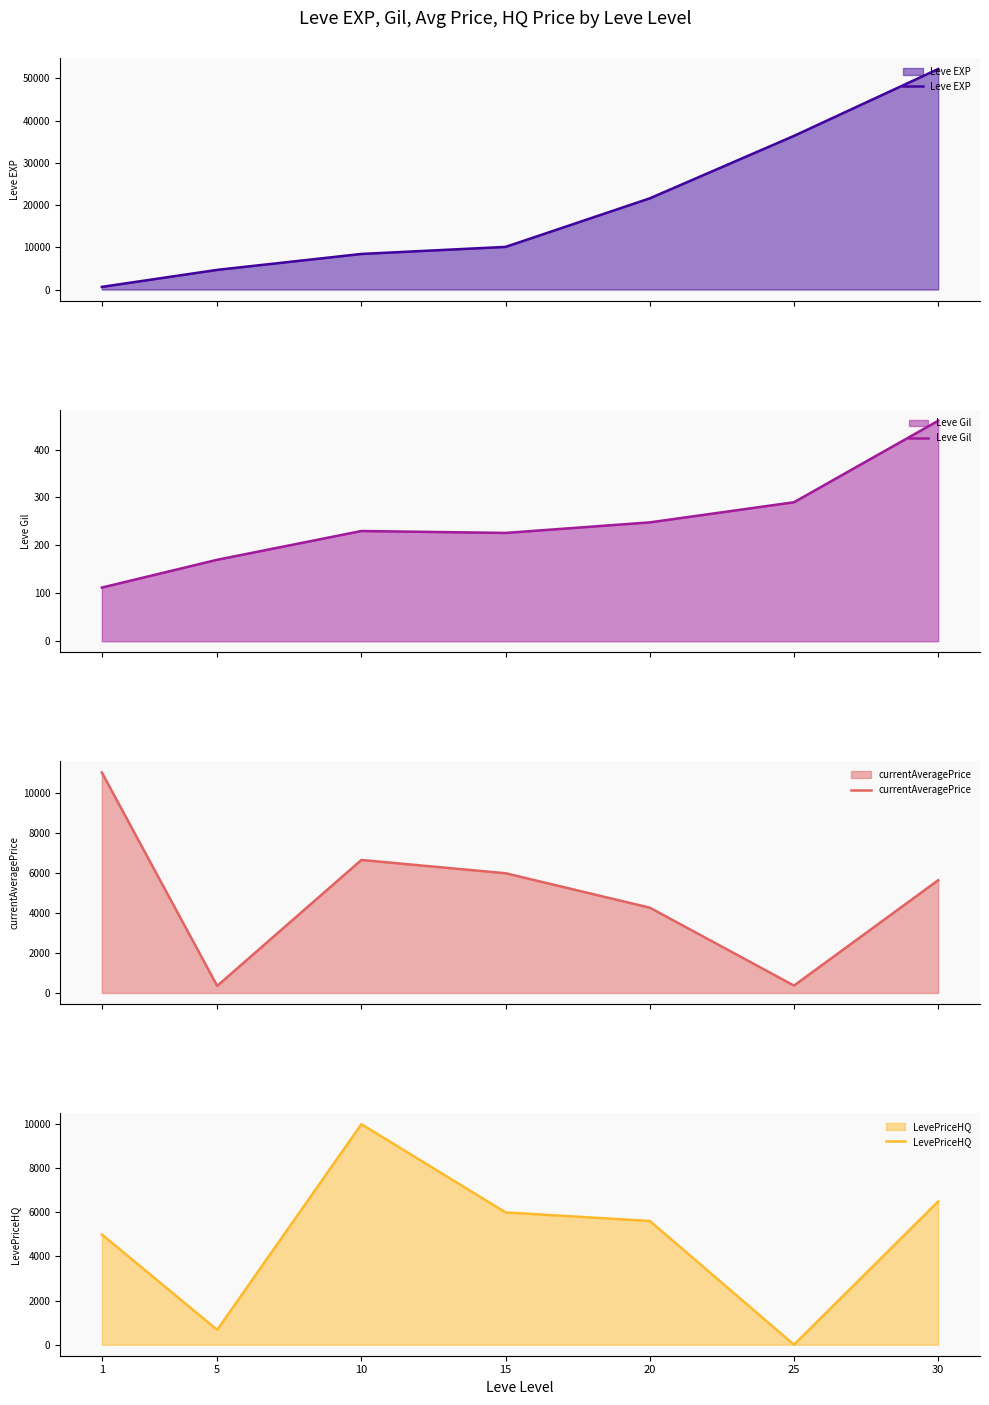

At which label does currentAveragePrice first exceed 5651?

1